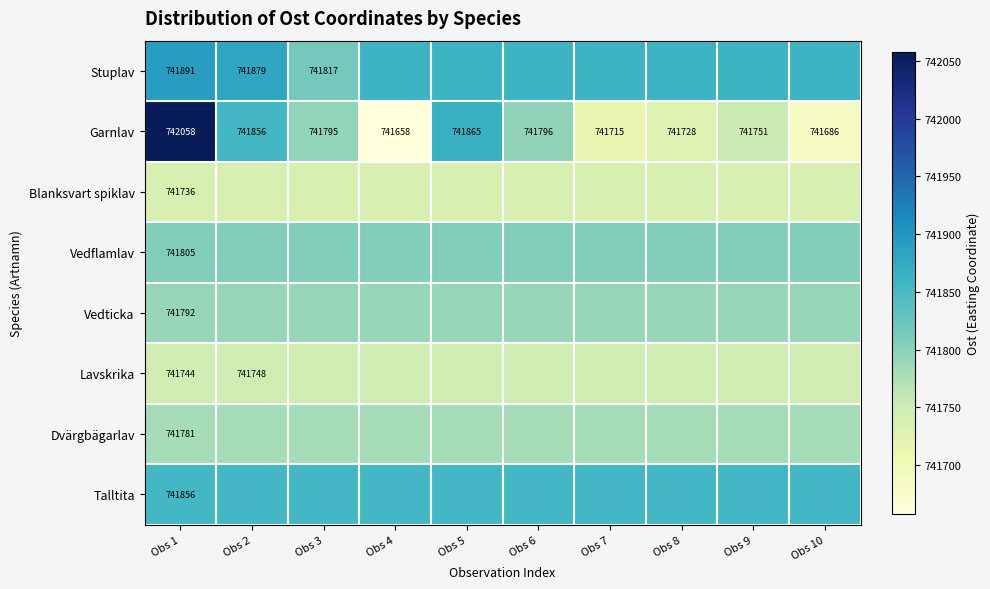

Is it true that Vedticka equals 322746.2 at Obs 3?

False